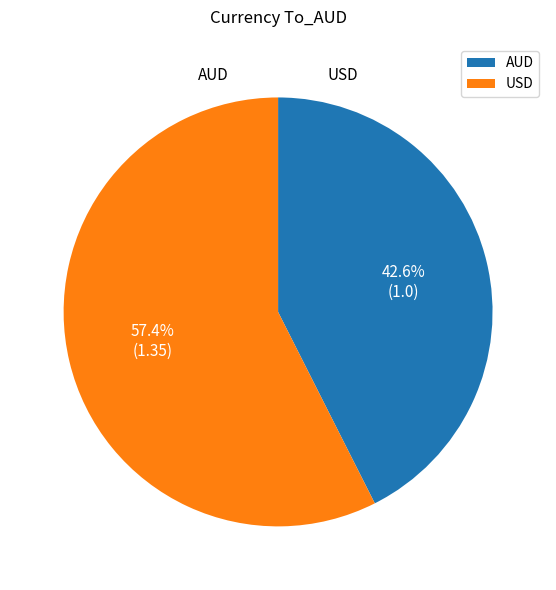

Count the number of slices in the pie.

2